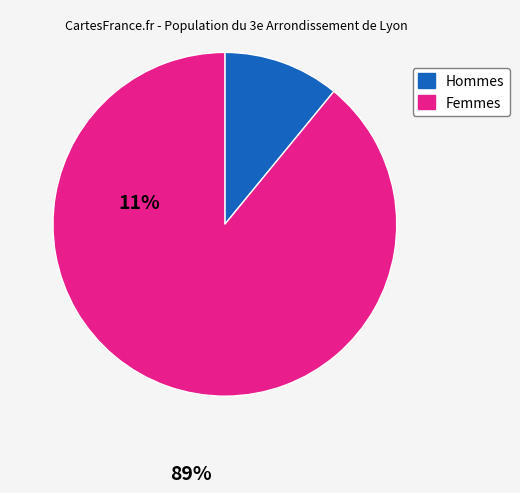

Is there any slice that represents more than half of the pie?

Yes